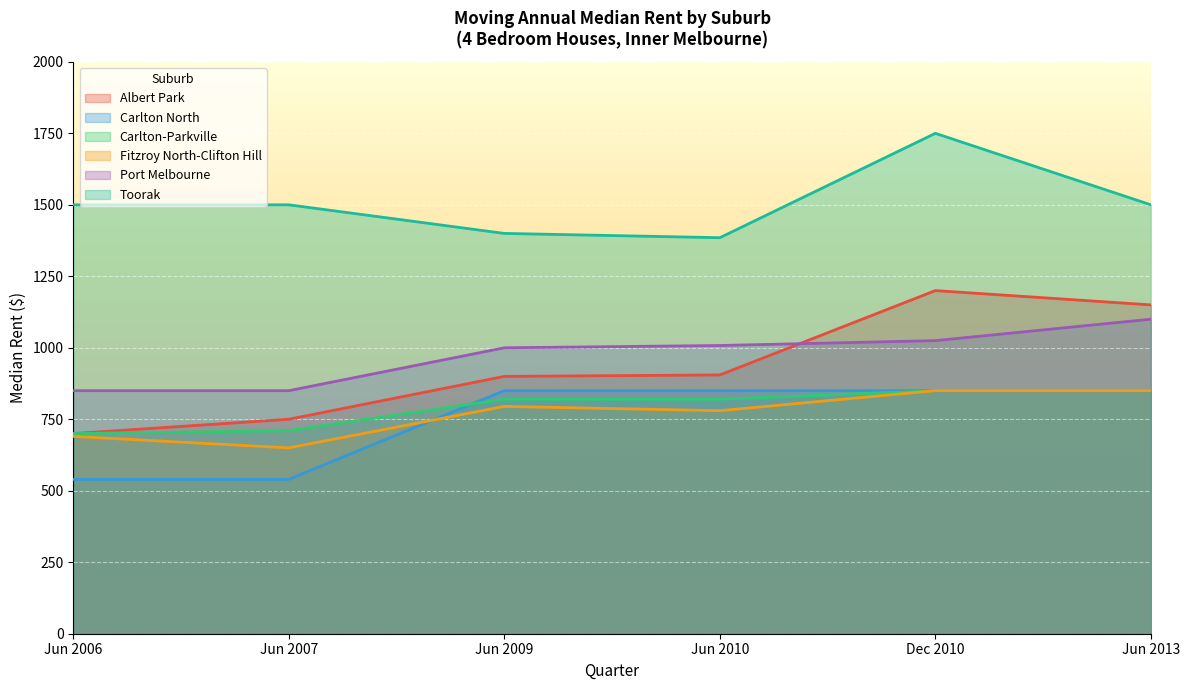

What are all the series names shown in the legend?

Albert Park, Carlton North, Carlton-Parkville, Fitzroy North-Clifton Hill, Port Melbourne, Toorak